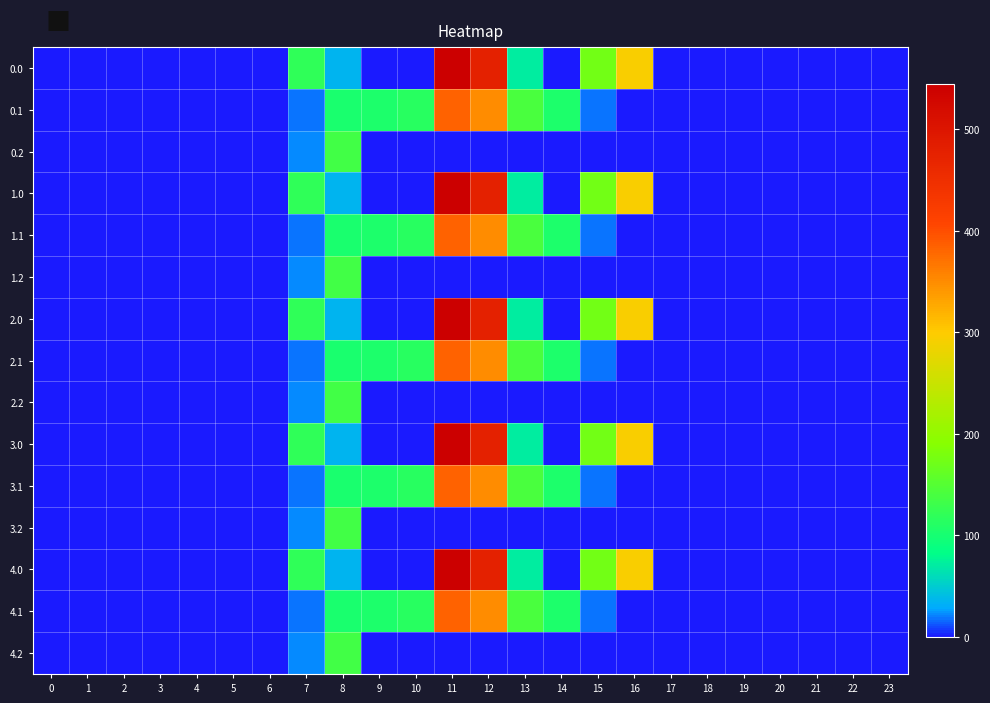

Rank the series by their maximum value, from lowest to highest.

0.2, 1.2, 2.2, 3.2, 4.2, 0.1, 1.1, 2.1, 3.1, 4.1, 0.0, 1.0, 2.0, 3.0, 4.0